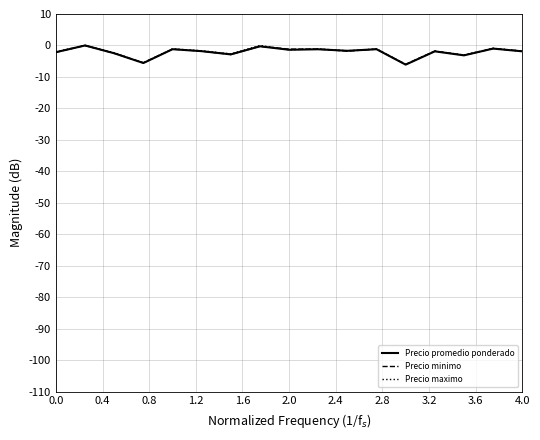

List the series in order of their overall mean, highest first.

Precio maximo, Precio minimo, Precio promedio ponderado